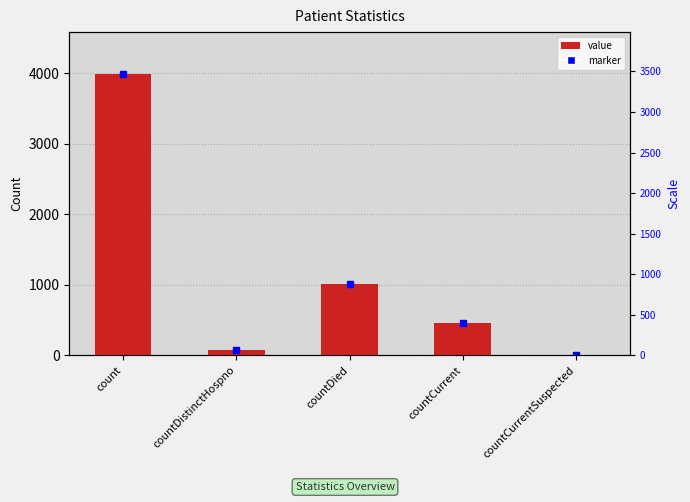

Rank the categories by value from lowest to highest.

countCurrentSuspected, countDistinctHospno, countCurrent, countDied, count